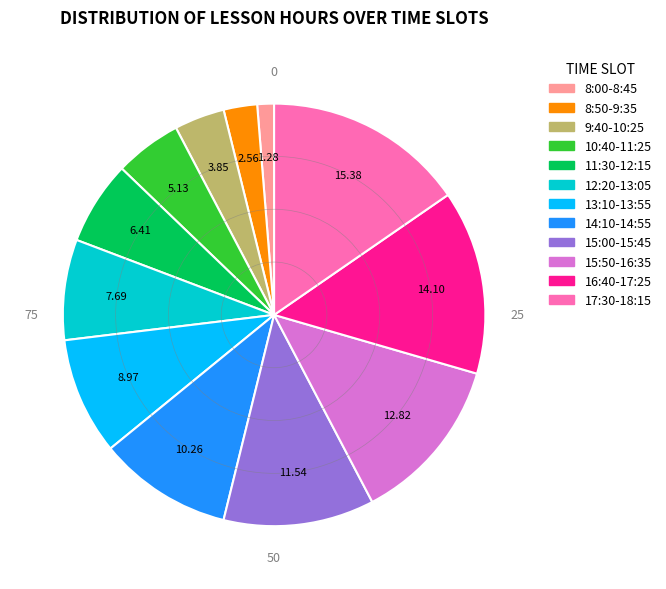

Is it true that 12:20-13:05 is 8% of the pie?

True